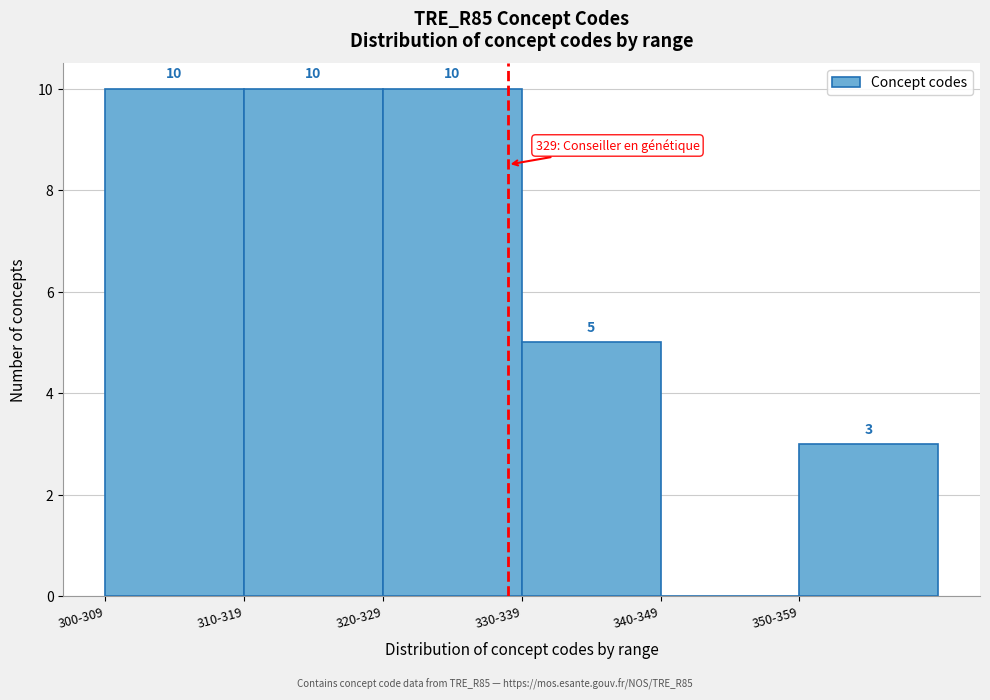

Reading left to right, transcribe all the data shown in this chart.

300-309=10	310-319=10	320-329=10	330-339=5	340-349=0	350-359=3